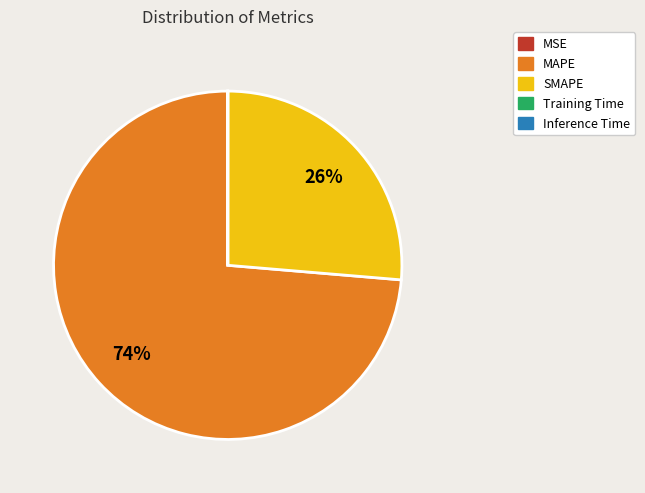

Which slice represents more than half of the pie?

MAPE